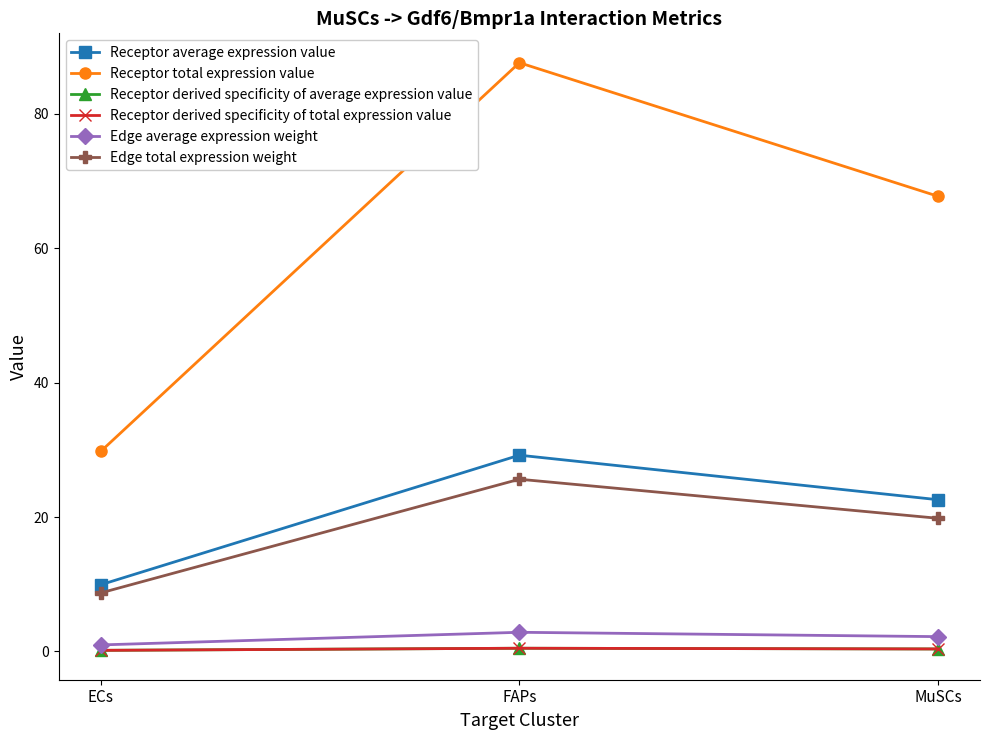

What is the label of the 1st point from the right?

MuSCs